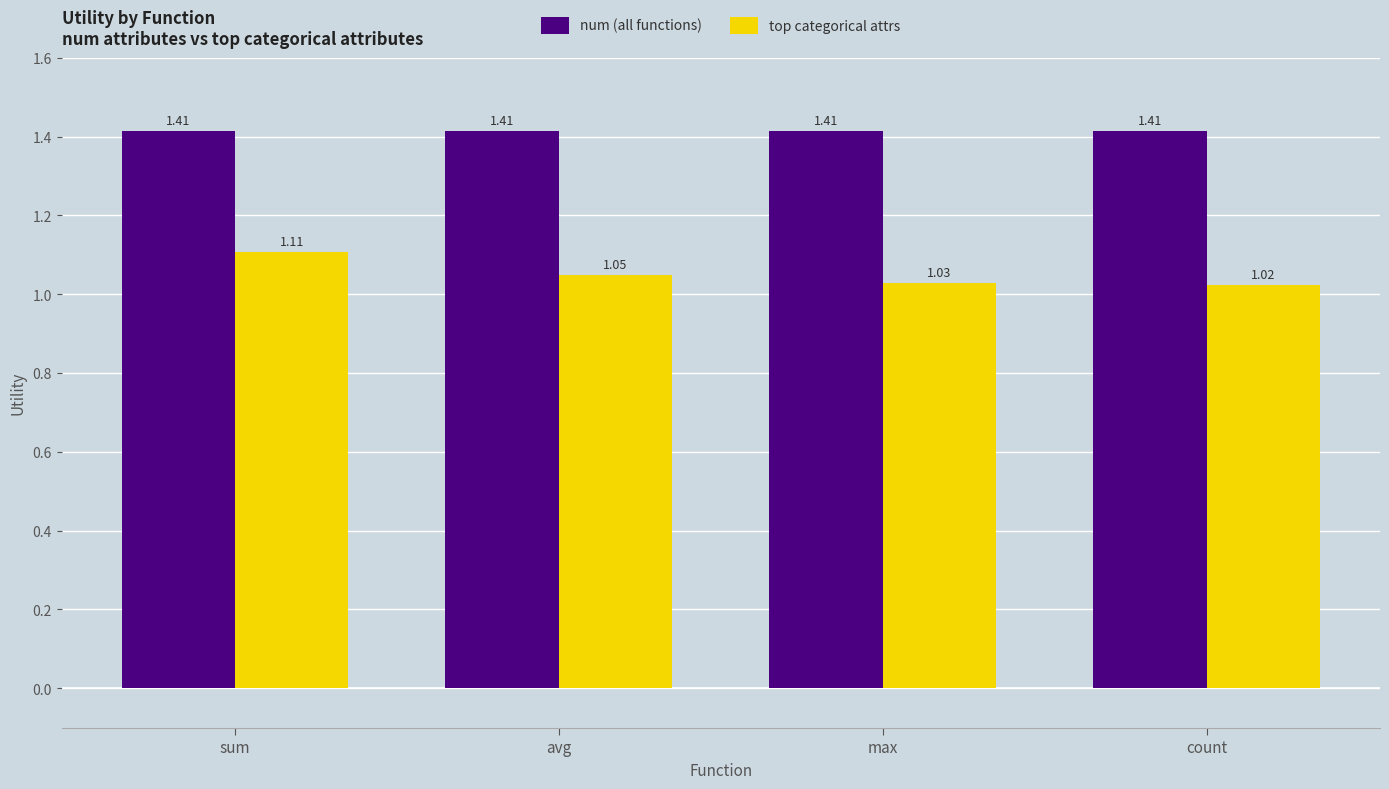

What is the sum of the num (all functions) values at sum and avg?

2.8